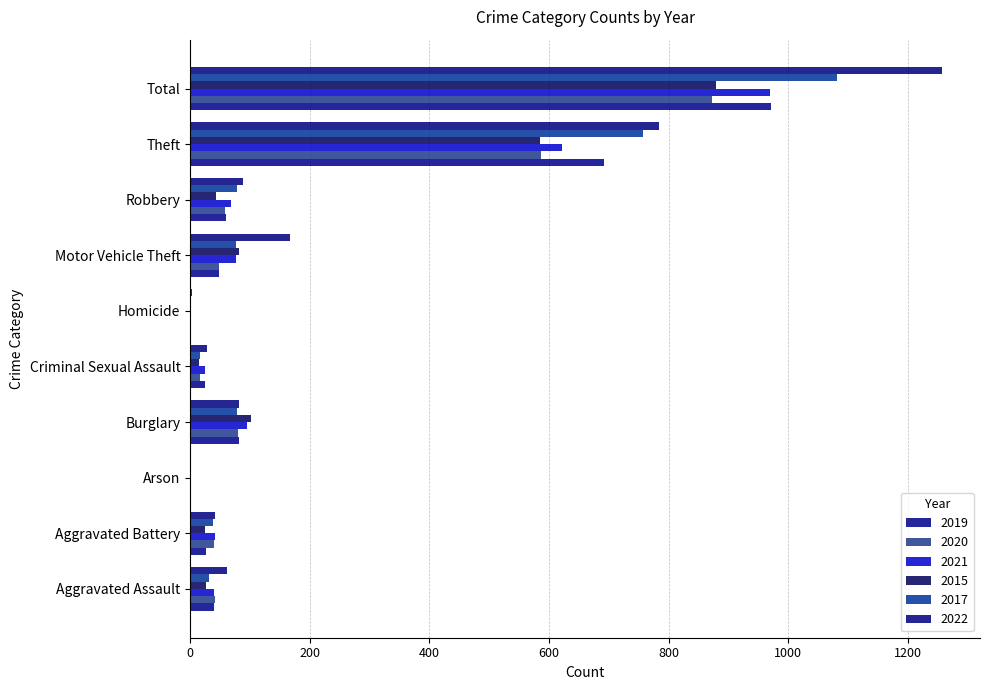

At which category is the sum across all series the highest?

Total